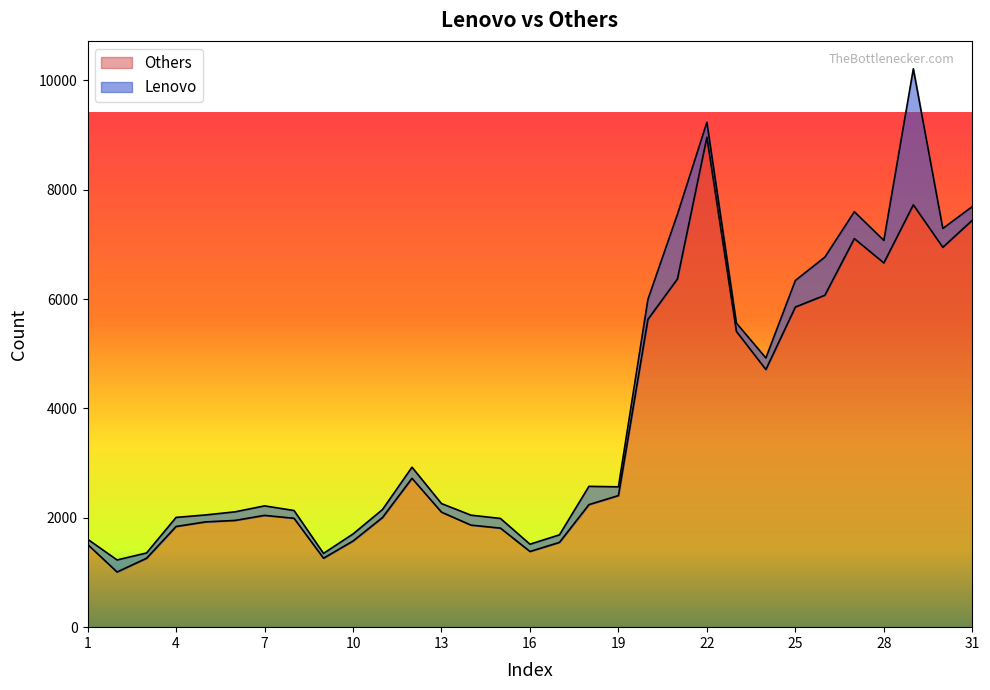

What is the sum of the values at 23 and 15?

7220